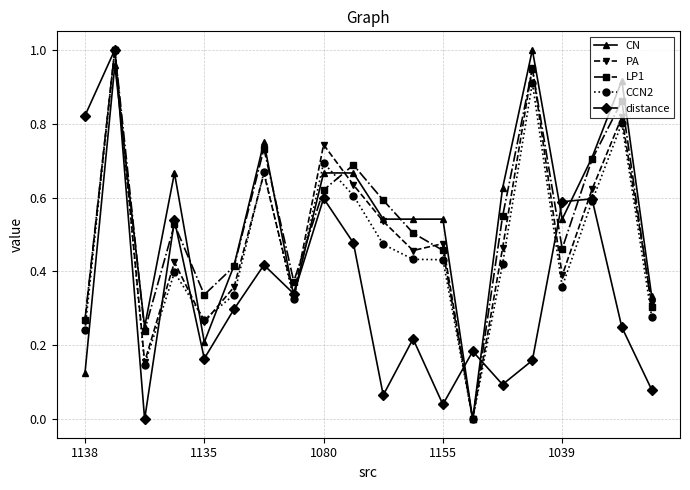

True or false: CCN2 has more than 1 interior local peaks.

True